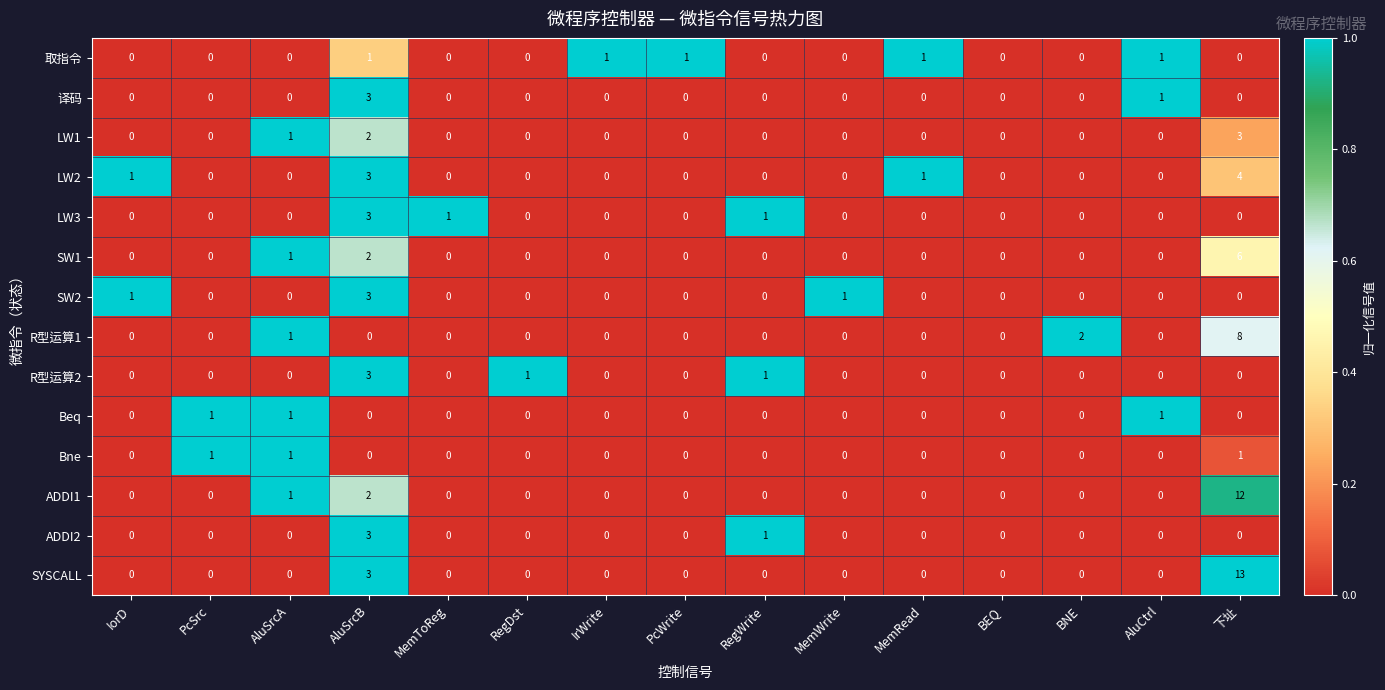

Which series has the largest range (max minus min)?

SYSCALL